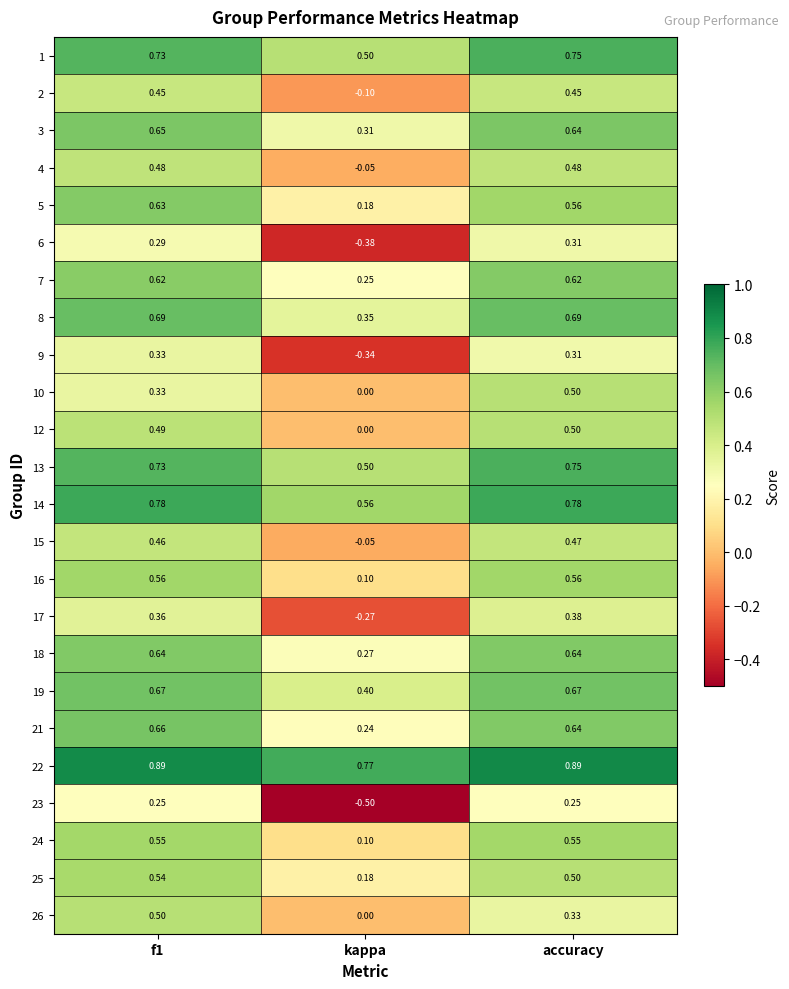

At how many categories does at least one series exceed 0?

3